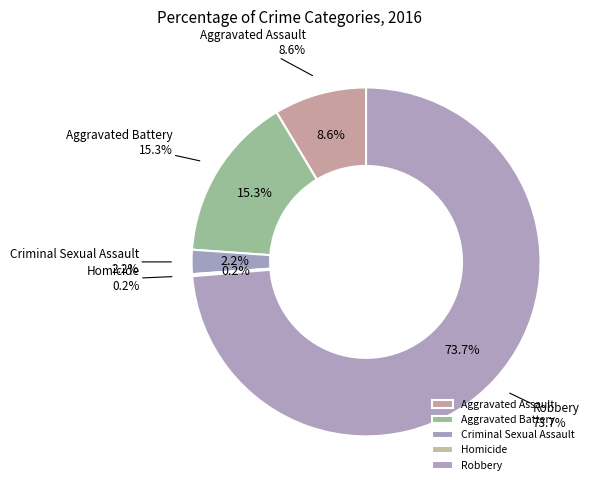

What is the change in value from Aggravated Battery to Robbery?

+313